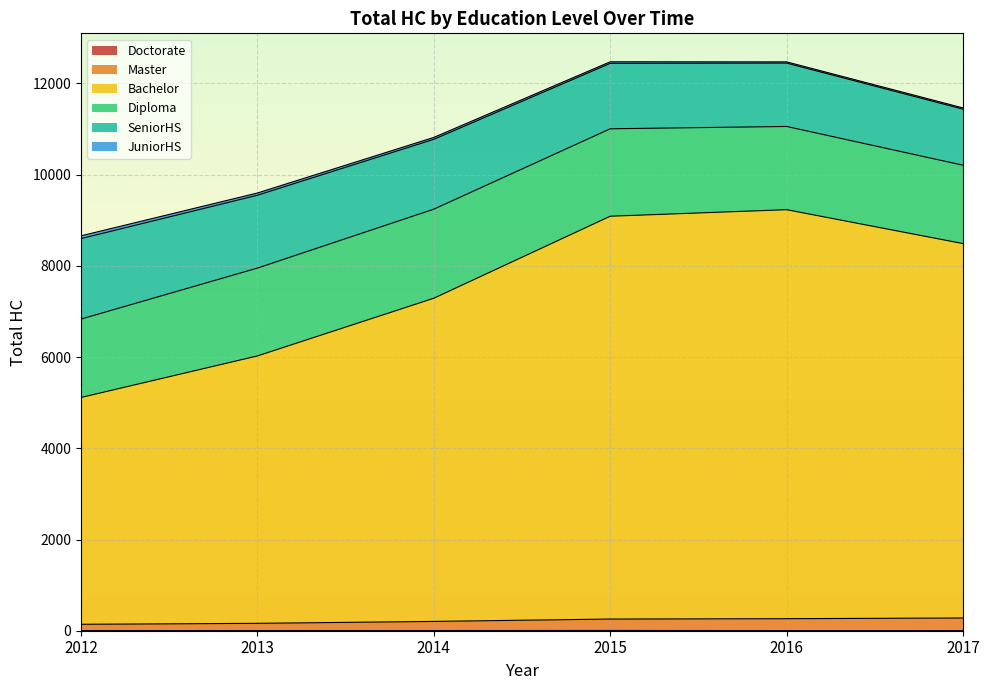

Does the chart display data point markers on the line(s)?

No